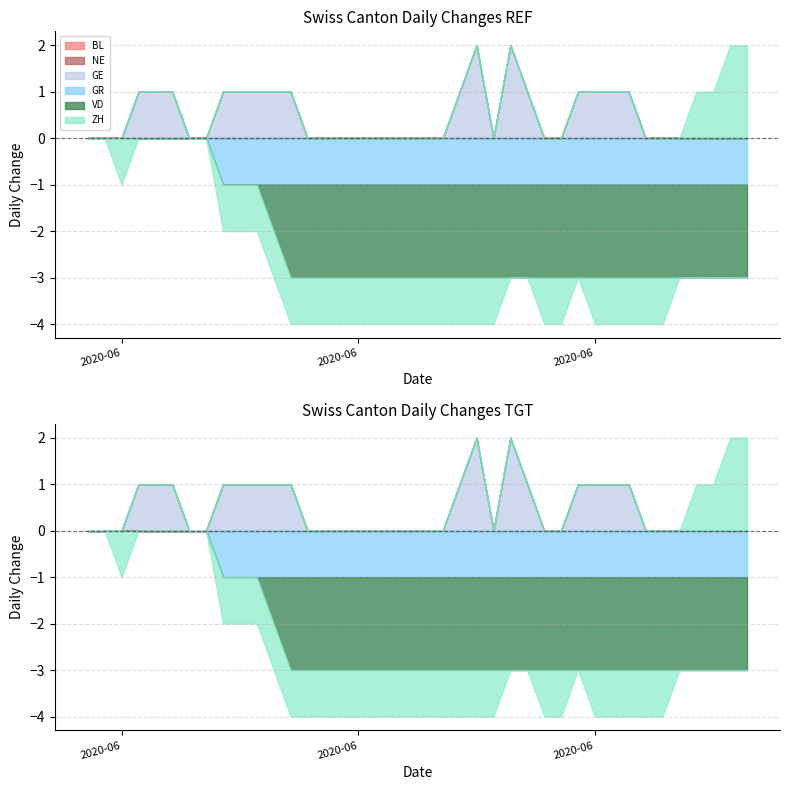

Reading left to right, extract all data points from this chart.

BL: 0	0	0	0	0	0	0	0	0	0	0	0	0	0	0	0	0	0	0	0	0	0	0	0	0	0	0	0	0	0	0	0	0	0	0	0	0	0	0	0
NE: 0	0	0	0	0	0	0	0	0	0	0	0	0	0	0	0	0	0	0	0	0	0	0	0	0	0	0	0	0	0	0	0	0	0	0	0	0	0	0	0
GE: 0	0	0	1	1	1	0	0	1	1	1	1	1	0	0	0	0	0	0	0	0	0	1	2	0	2	1	0	0	1	1	1	1	0	0	0	0	0	0	0
GR: 0	0	0	0	0	0	0	0	-1	-1	-1	-1	-1	-1	-1	-1	-1	-1	-1	-1	-1	-1	-1	-1	-1	-1	-1	-1	-1	-1	-1	-1	-1	-1	-1	-1	-1	-1	-1	-1
VD: 0	0	0	0	0	0	0	0	0	0	0	-1	-2	-2	-2	-2	-2	-2	-2	-2	-2	-2	-2	-2	-2	-2	-2	-2	-2	-2	-2	-2	-2	-2	-2	-2	-2	-2	-2	-2
ZH: 0	0	-1	0	0	0	0	0	-1	-1	-1	-1	-1	-1	-1	-1	-1	-1	-1	-1	-1	-1	-1	-1	-1	0	0	-1	-1	0	-1	-1	-1	-1	-1	0	1	1	2	2